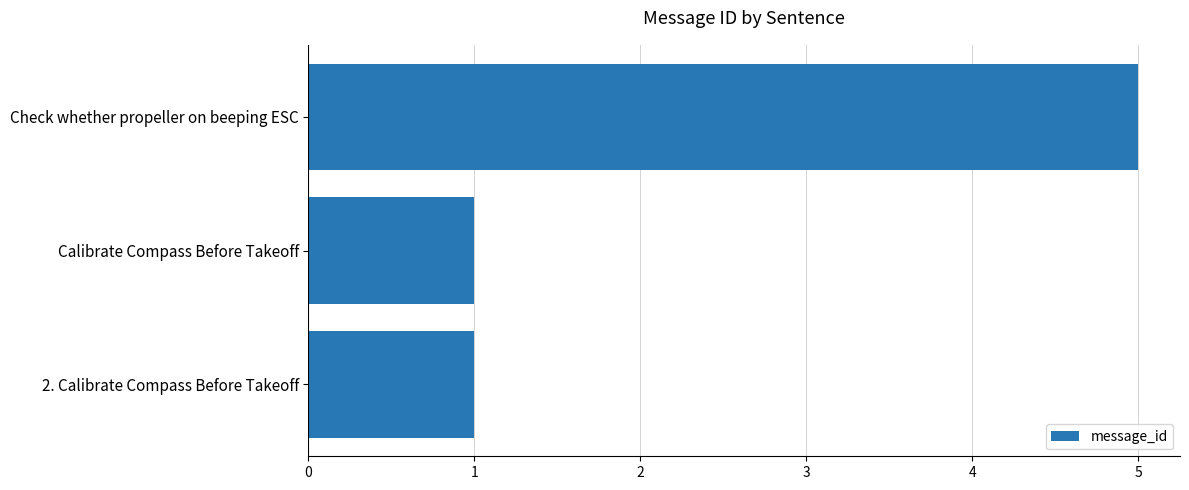

What is the sum of all values?

7